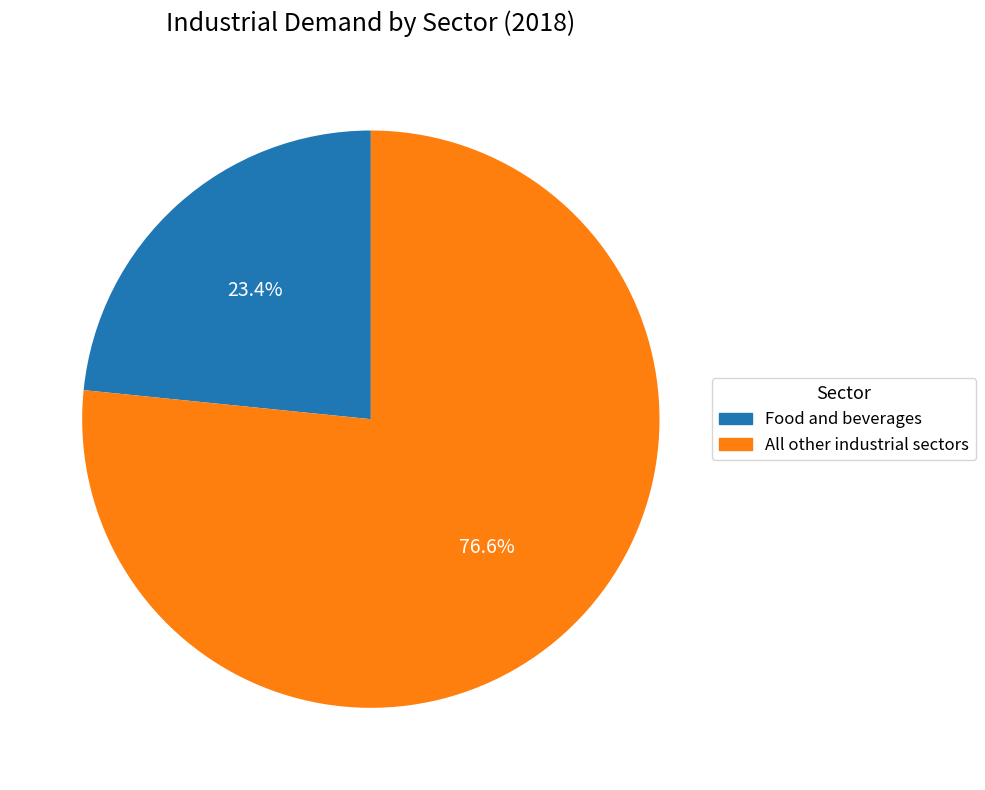

Is there any slice that represents more than half of the pie?

Yes